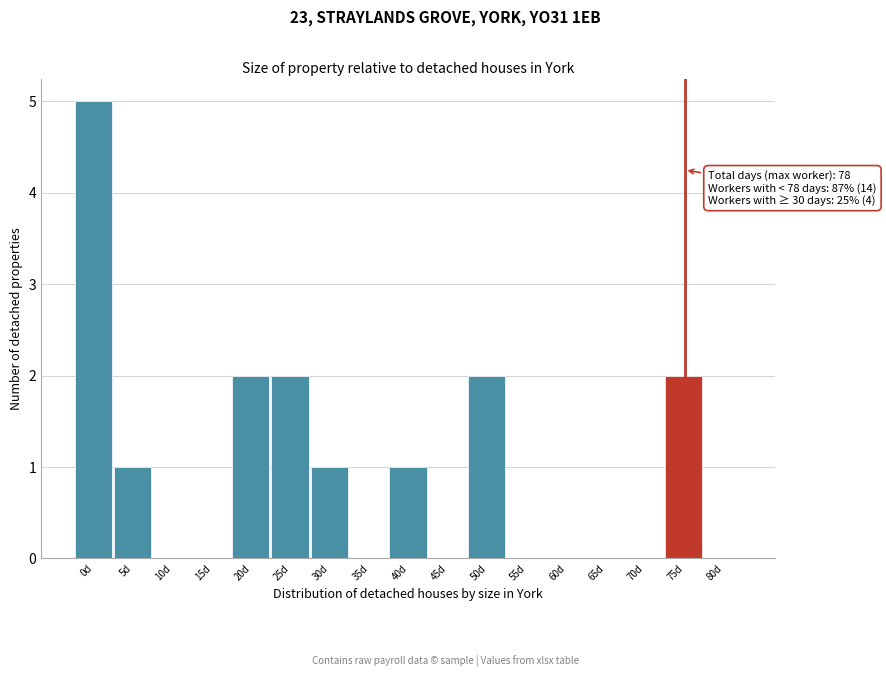

Reading right to left, transcribe all the data shown in this chart.

80d=0	75d=2	70d=0	65d=0	60d=0	55d=0	50d=2	45d=0	40d=1	35d=0	30d=1	25d=2	20d=2	15d=0	10d=0	5d=1	0d=5